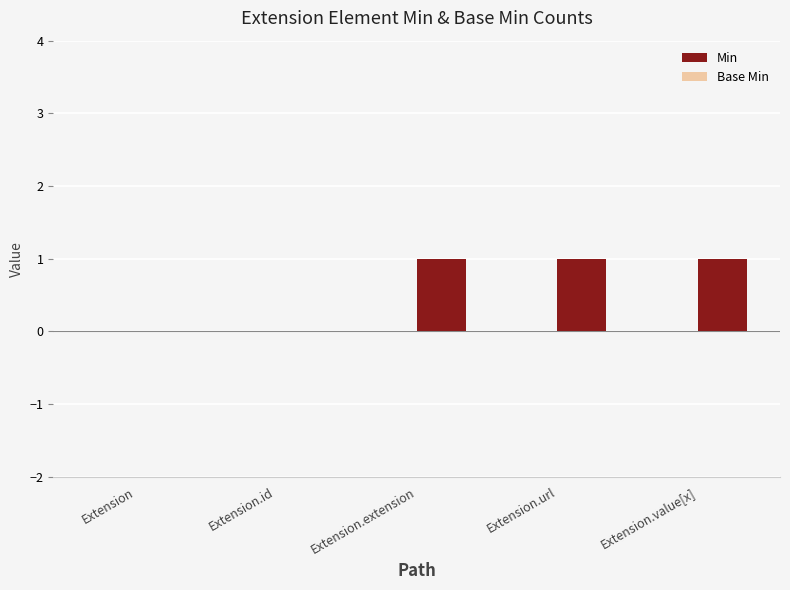

Does the chart contain stacked bars?

No